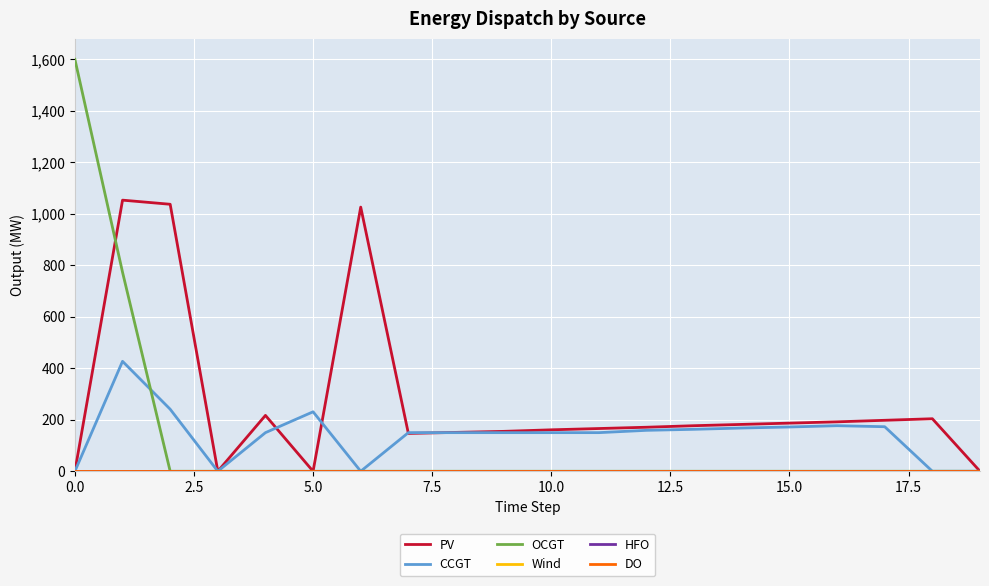

What is the difference between the maximum and second lowest values in the PV series?

1053